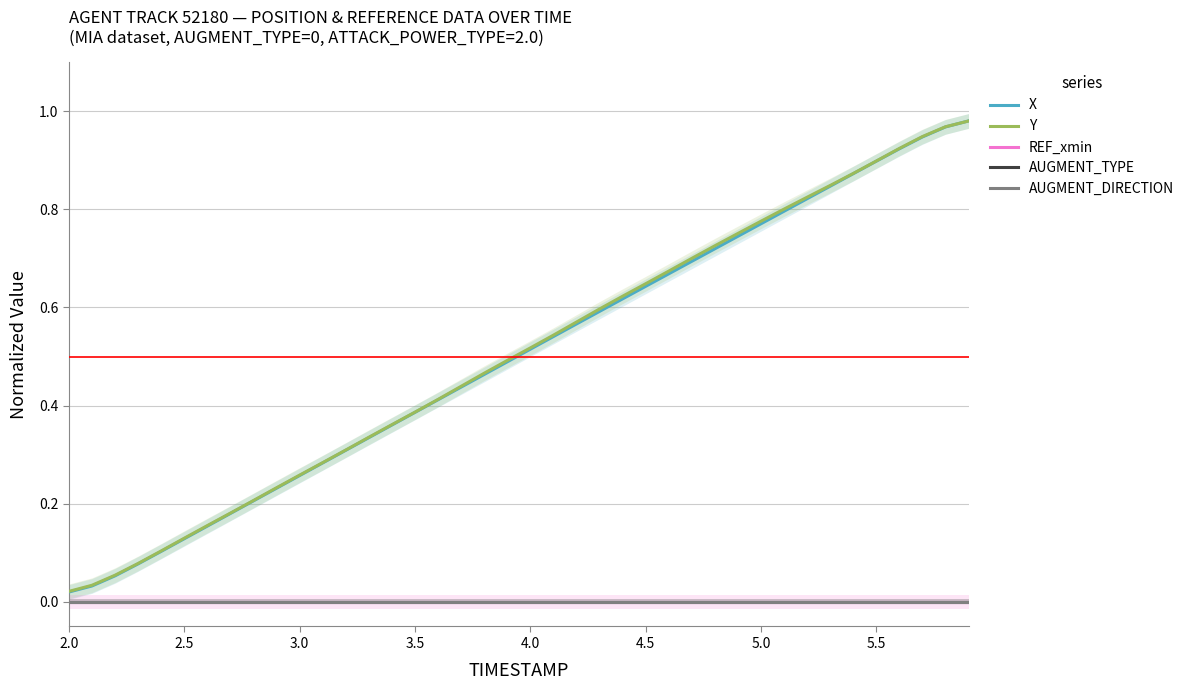

How many lines are shown in the chart?

5